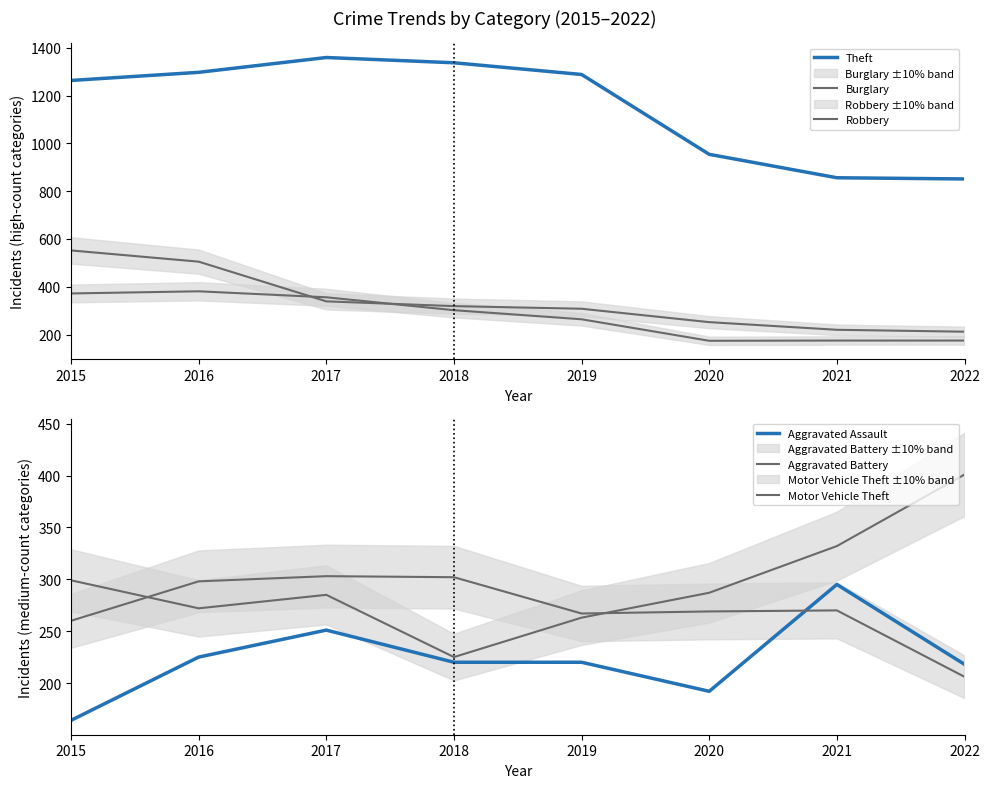

What is the average value of the Motor Vehicle Theft series?

296